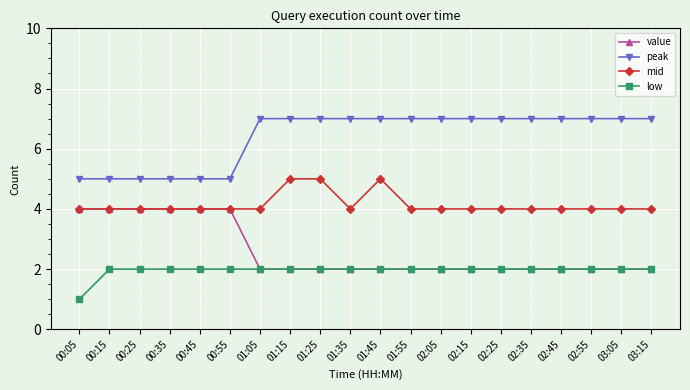

How many lines are shown in the chart?

4